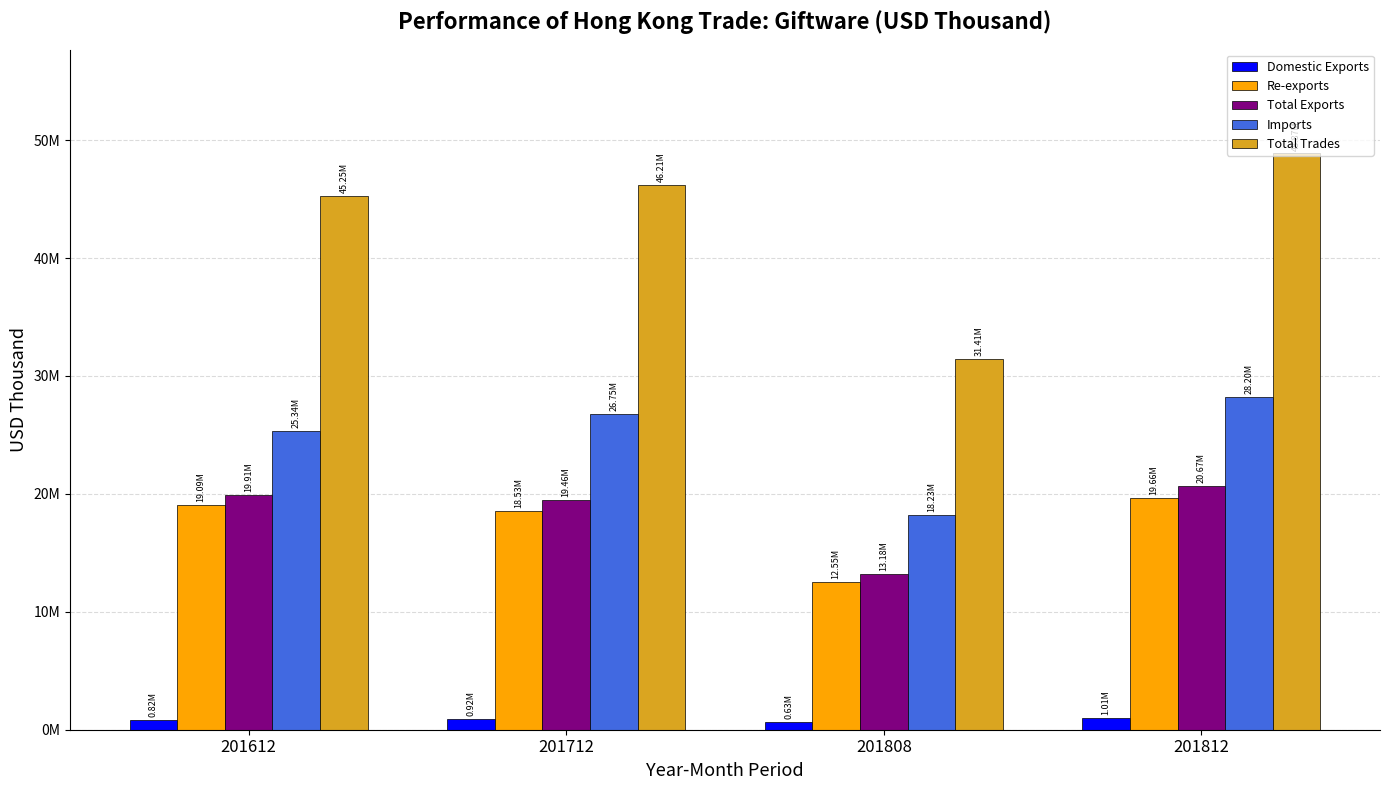

Does the chart contain any negative values?

No